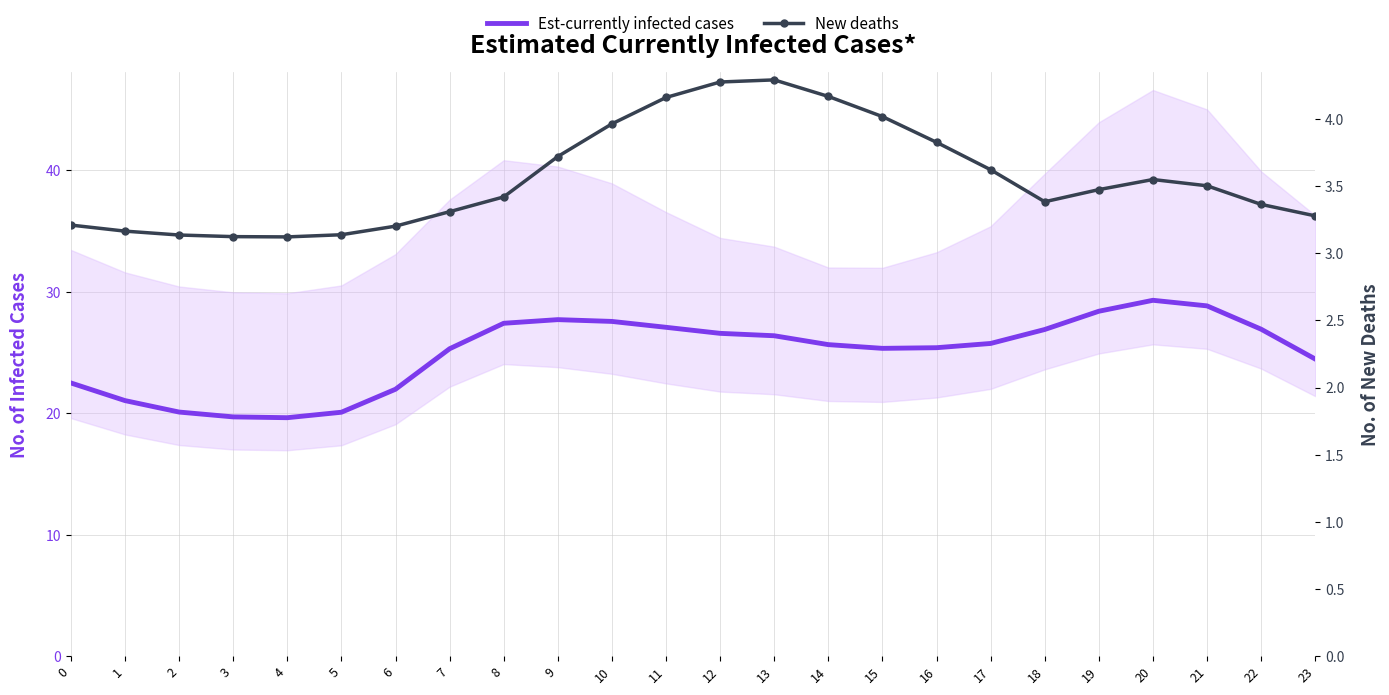

What is the maximum value for Est-currently infected cases?

29.3